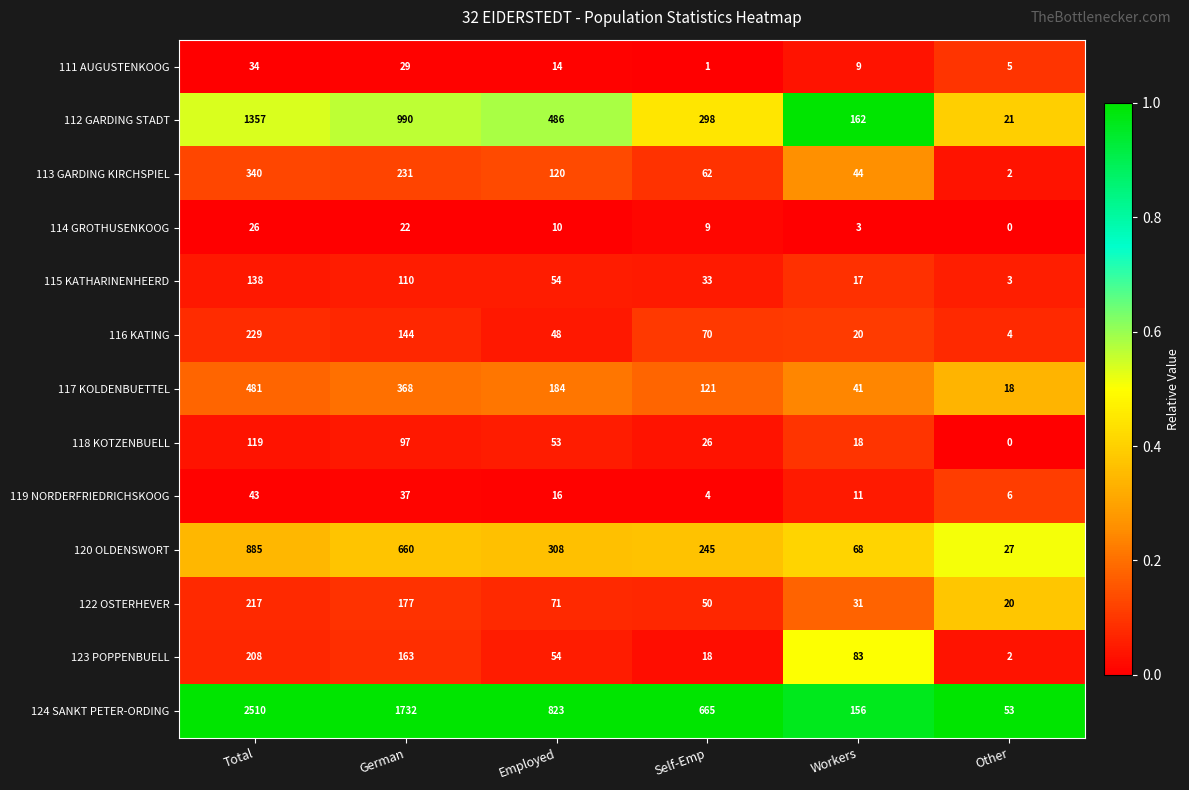

List the series in order of their peak value, lowest first.

114 GROTHUSENKOOG, 111 AUGUSTENKOOG, 119 NORDERFRIEDRICHSKOOG, 118 KOTZENBUELL, 115 KATHARINENHEERD, 123 POPPENBUELL, 122 OSTERHEVER, 116 KATING, 113 GARDING KIRCHSPIEL, 117 KOLDENBUETTEL, 120 OLDENSWORT, 112 GARDING STADT, 124 SANKT PETER-ORDING